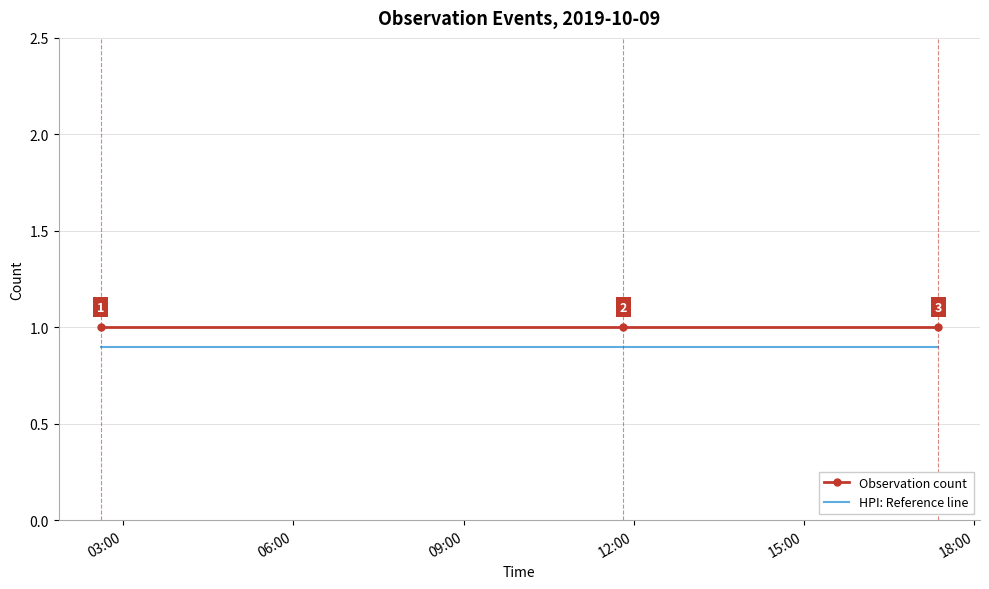

At how many categories does at least one series exceed 0?

3